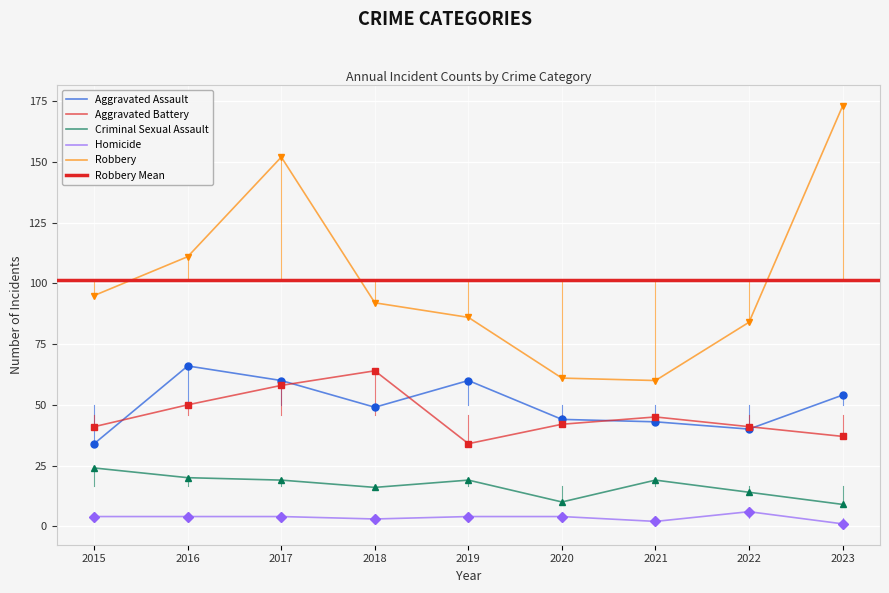

What is the value of the Aggravated Battery point at the 2nd from the left?

50